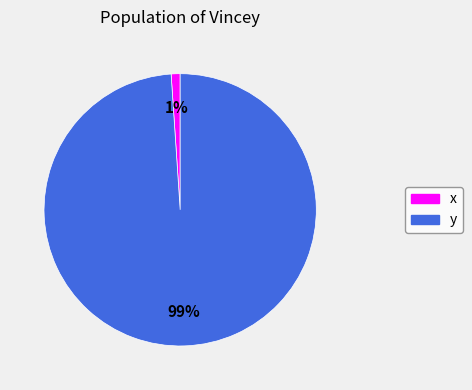

Between x and y, which is larger?

y